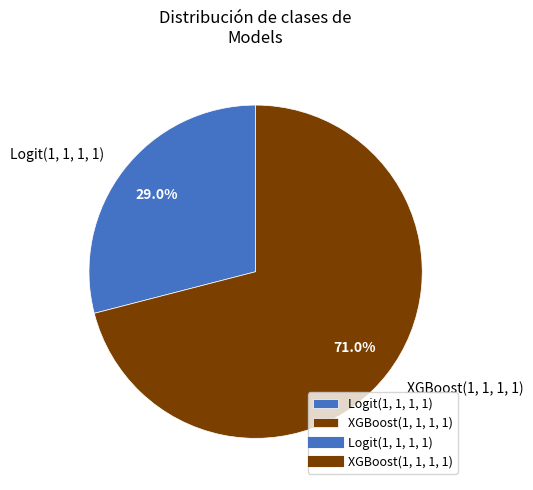

Is there any slice that represents more than half of the pie?

Yes